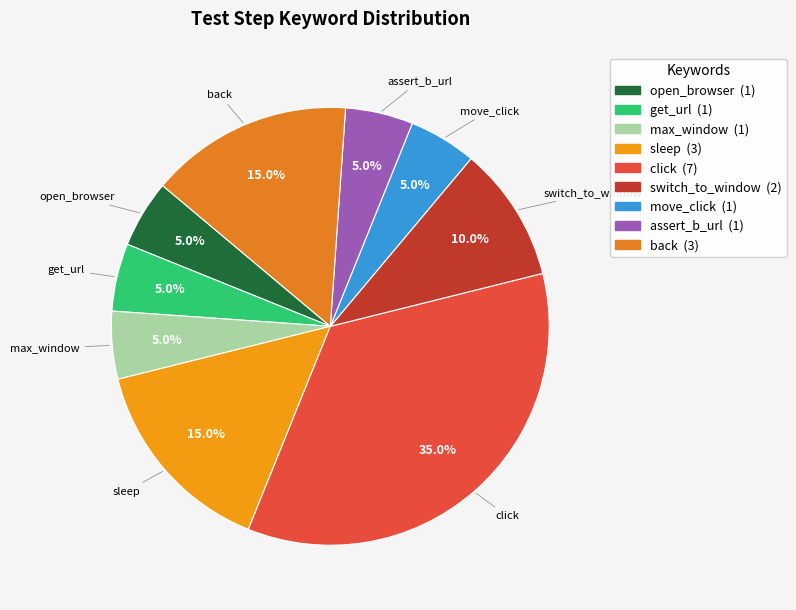

Approximately how many times larger is the value at sleep compared to click?

0.4